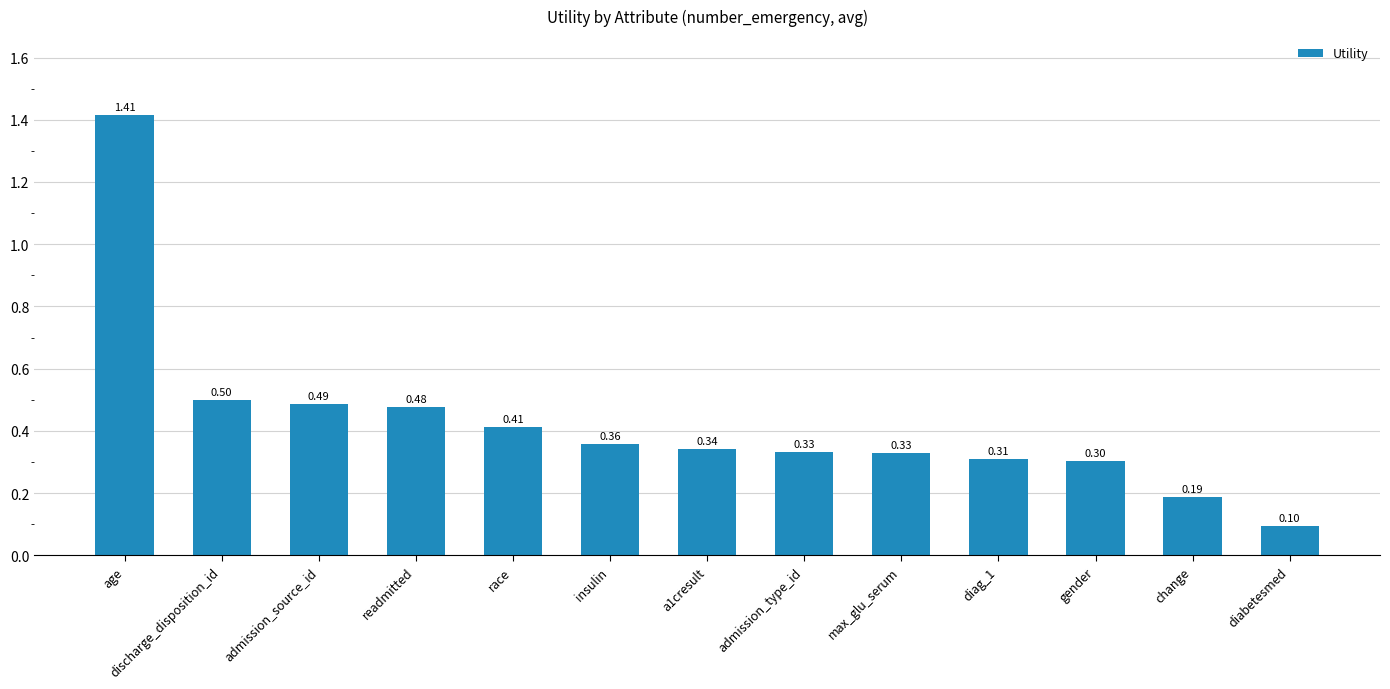

What is the label of the 2nd bar from the left?

discharge_disposition_id